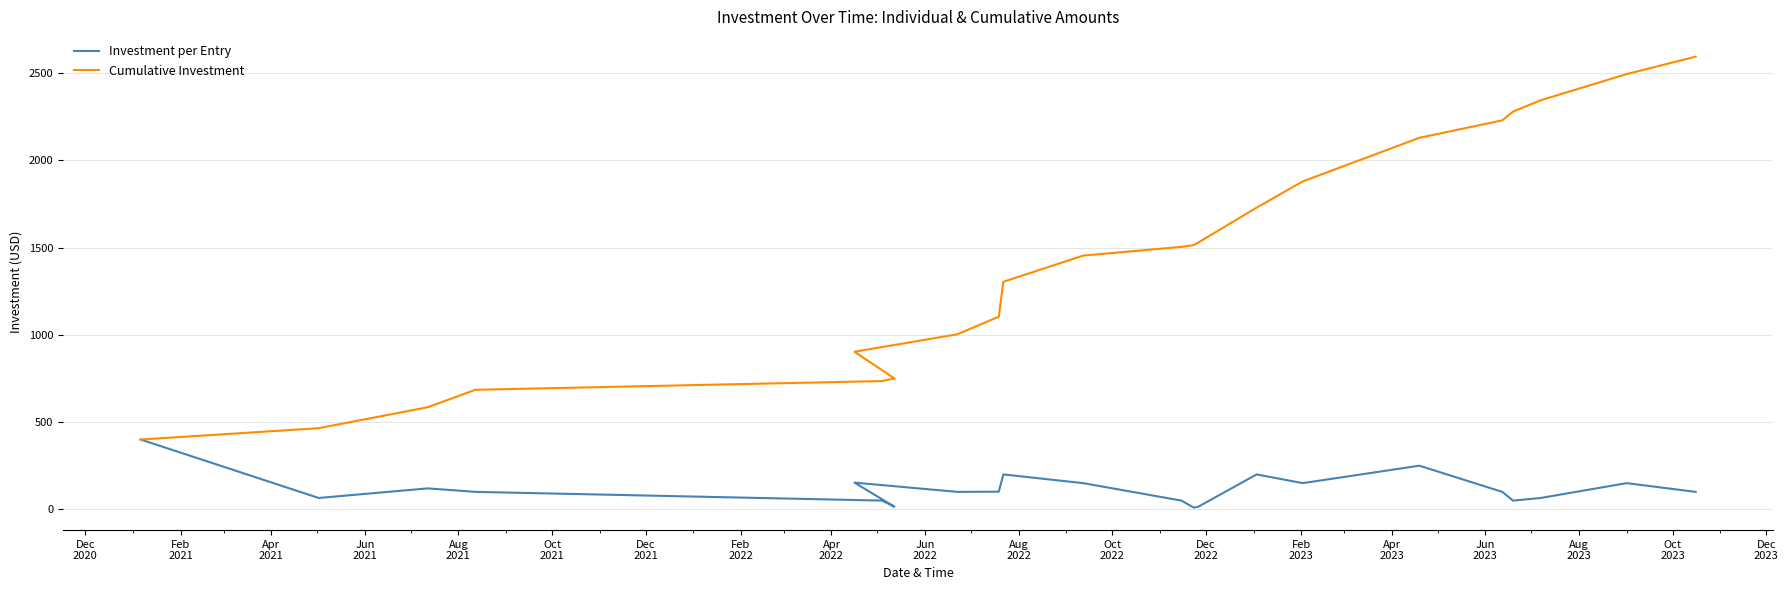

At how many categories does at least one series exceed 1580?

8